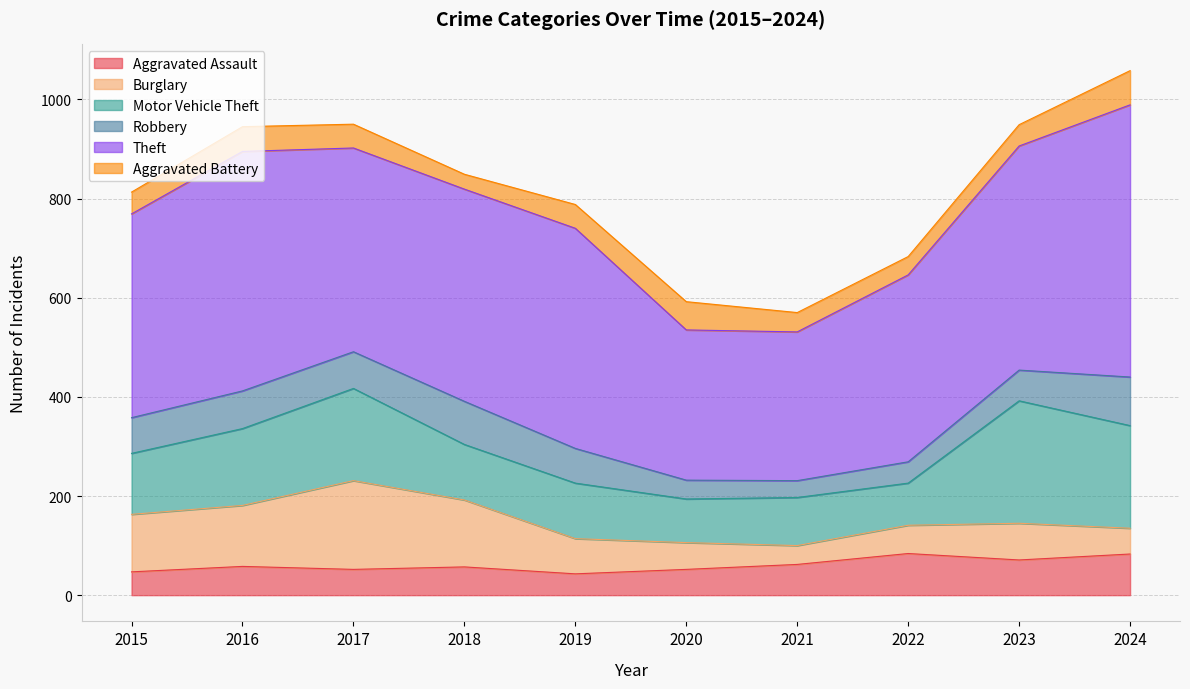

Which series has the largest total across all categories?

Theft